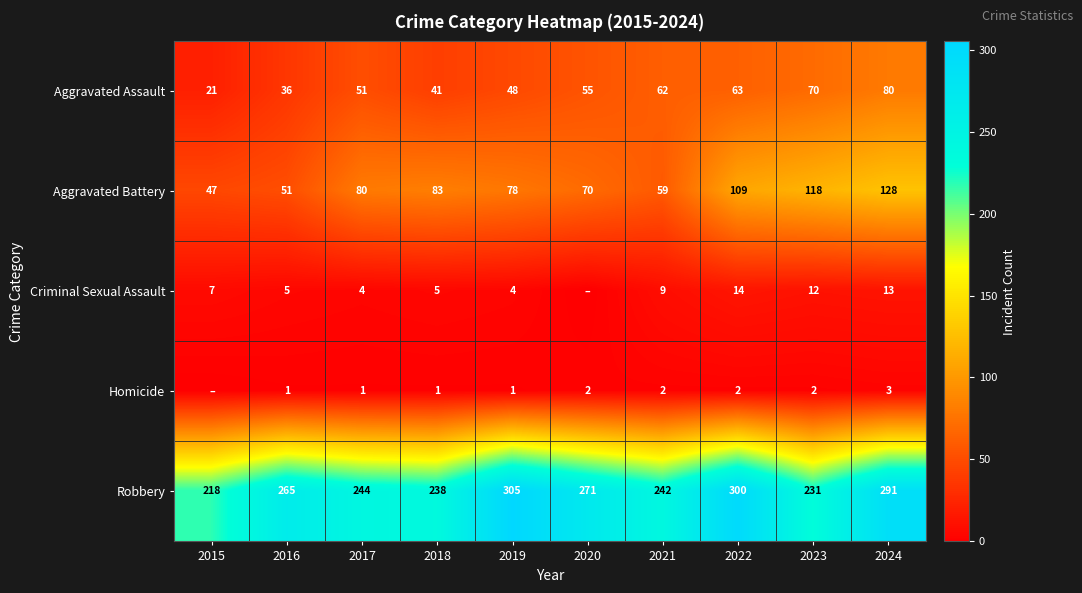

Which series changed the most between 2018 and 2022?

Robbery